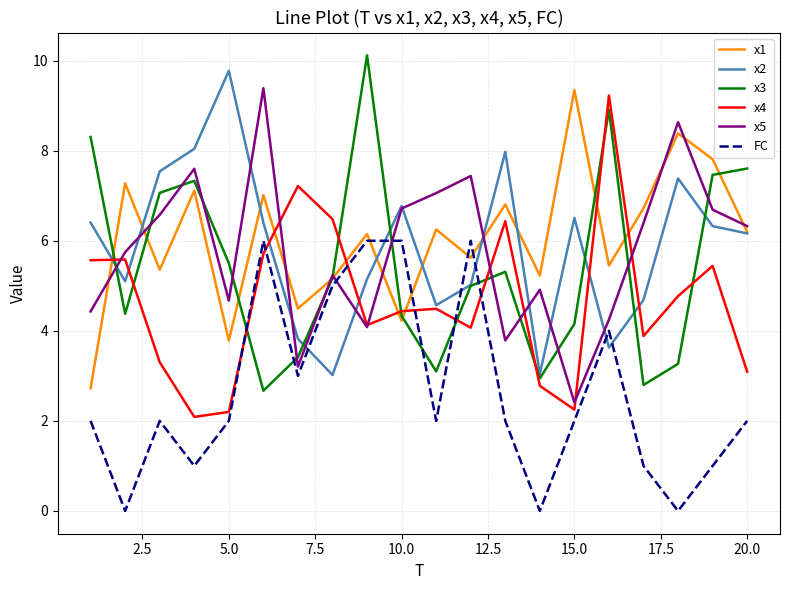

True or false: FC and x4 cross at least once.

True